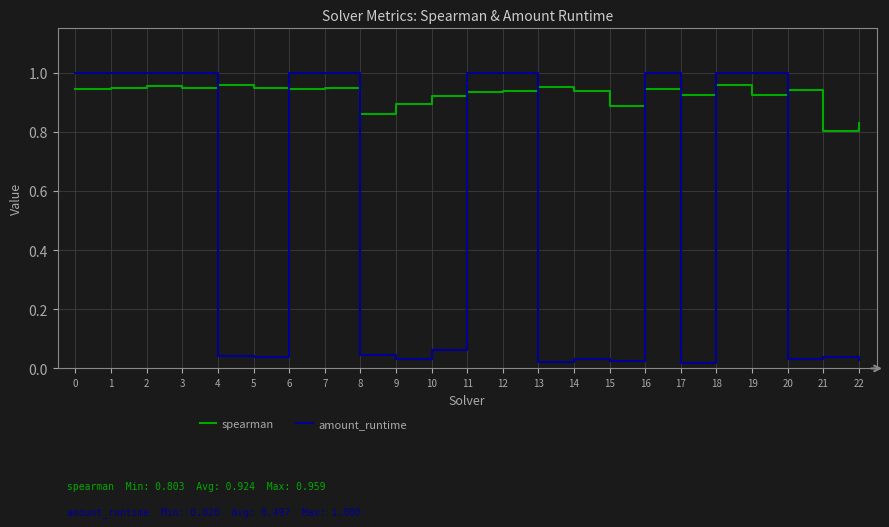

The value of spearman at 4 is 1.0. True or false?

True